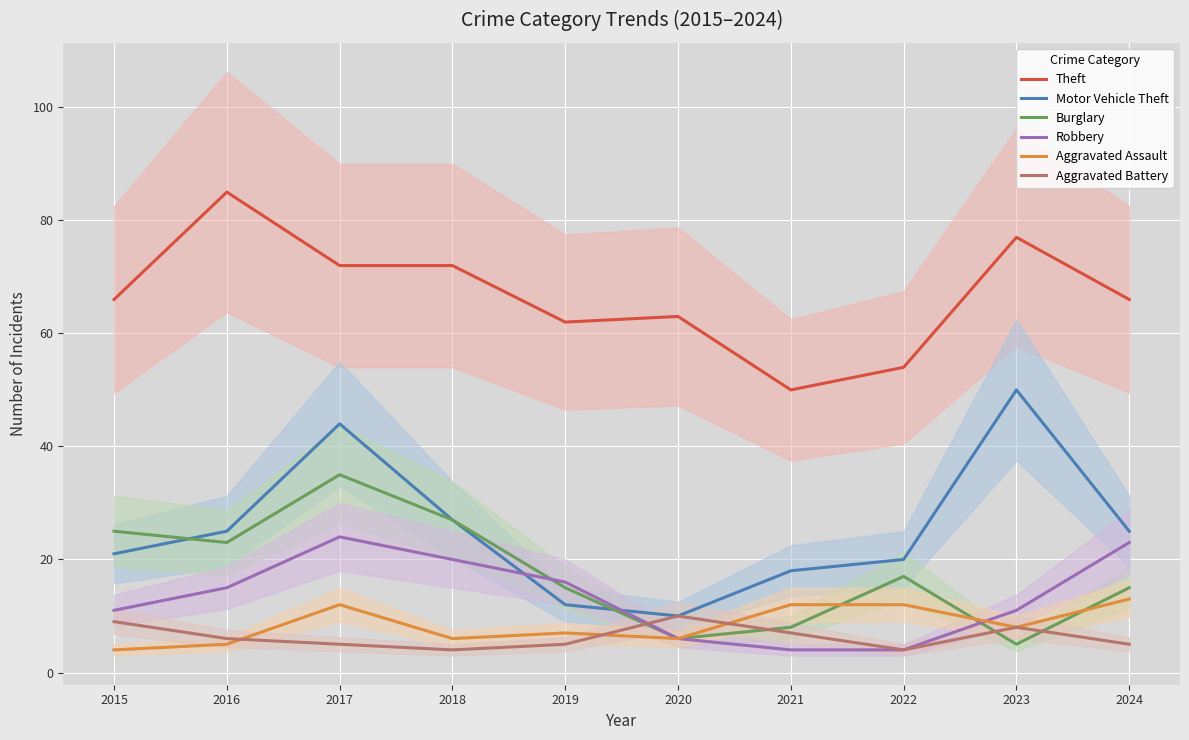

What is the average value of the Motor Vehicle Theft series?

25